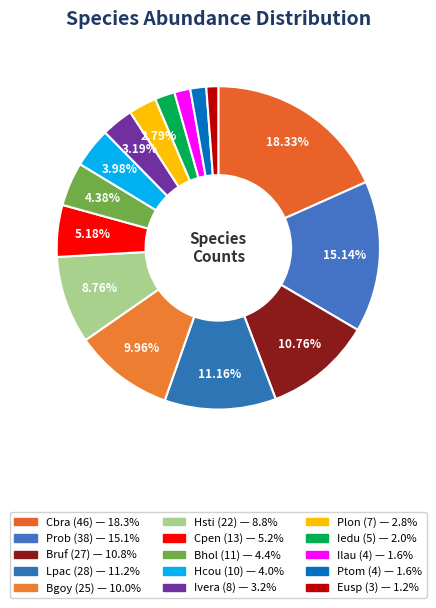

What is the change in value from Lpac to Ilau?

-24